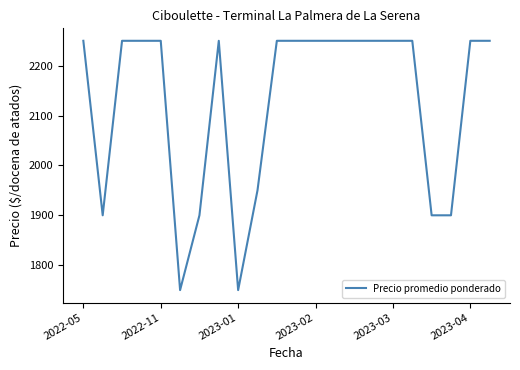

What is the difference between the maximum and minimum values?

500